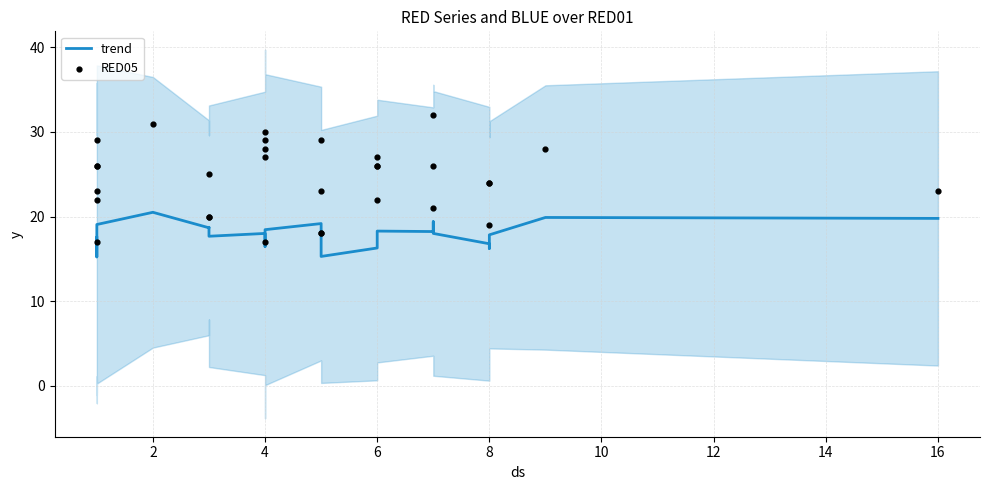

Is the value of trend at 8 greater than the value of RED05 at 6?

No